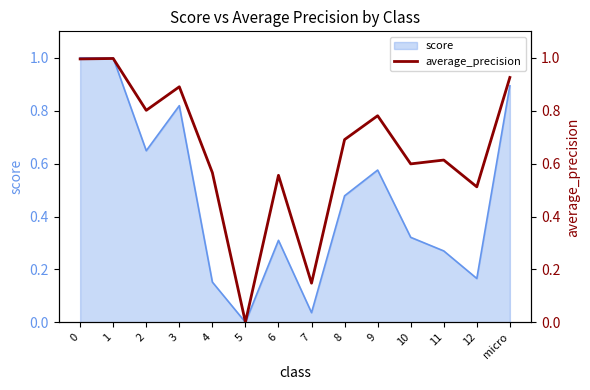

What position from the right is 4?

10